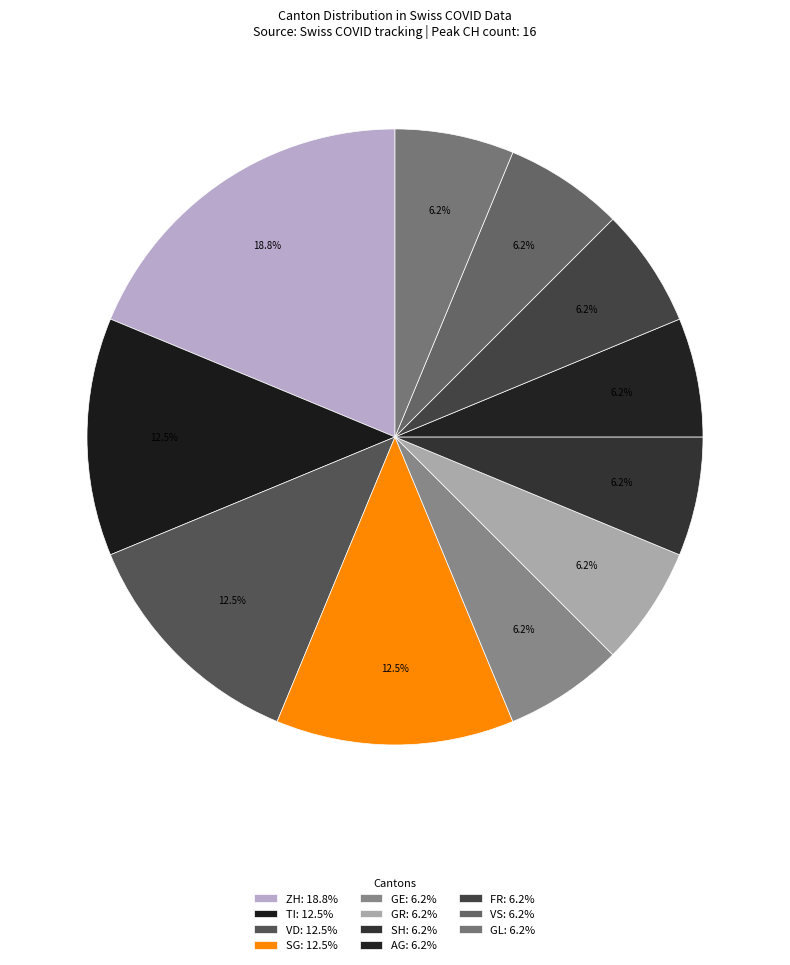

What is the largest slice in the pie chart?

ZH